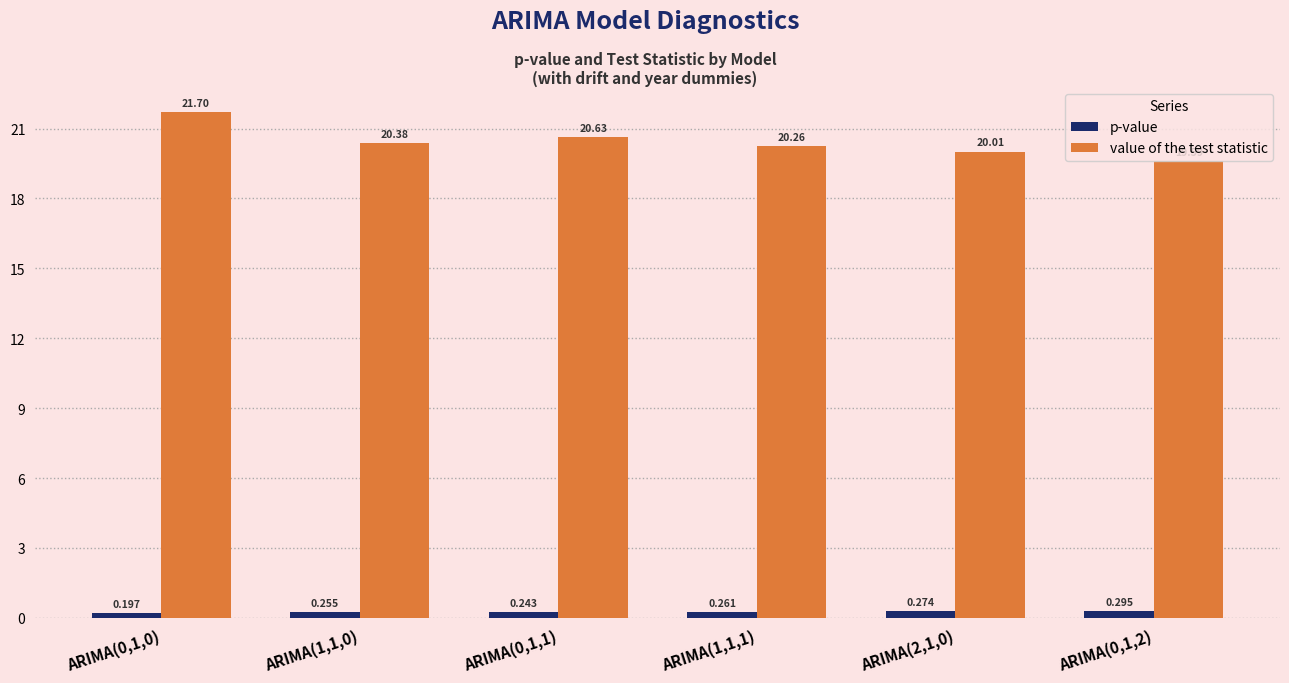

What is the value of the value of the test statistic bar at the 6th from the left?

19.6